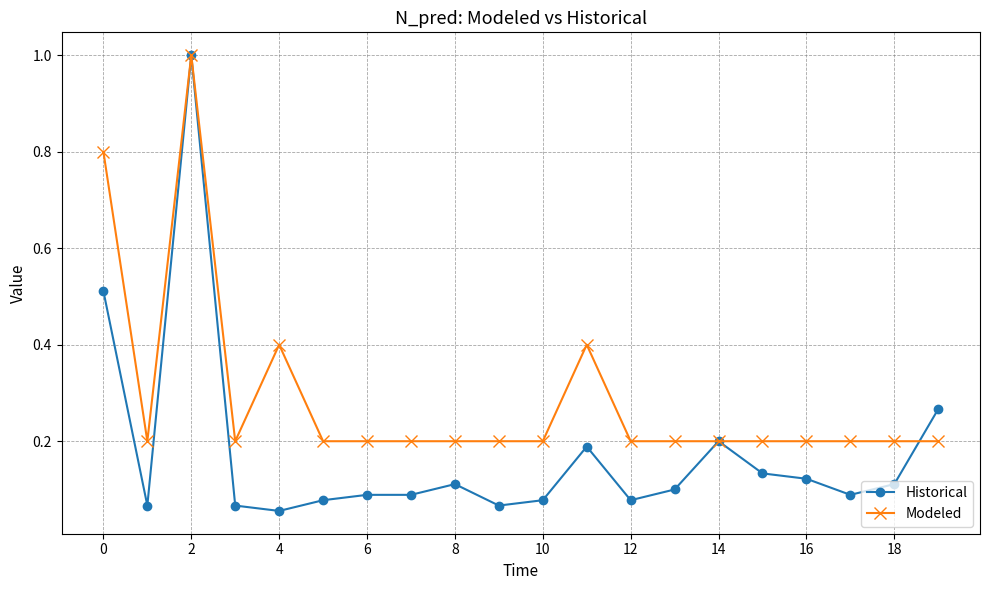

True or false: Historical has more than 0 points higher than both neighbors.

True